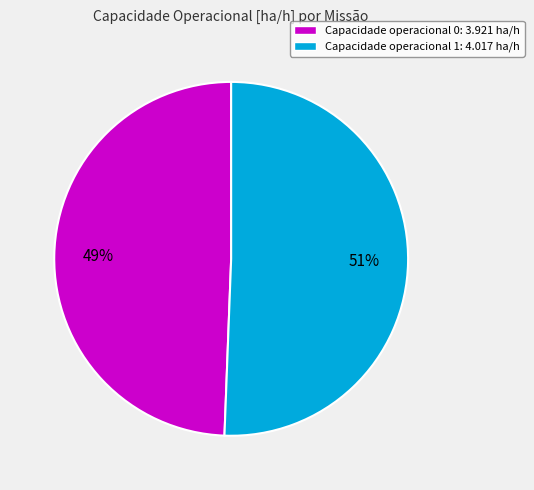

Does any single category account for the majority?

Yes